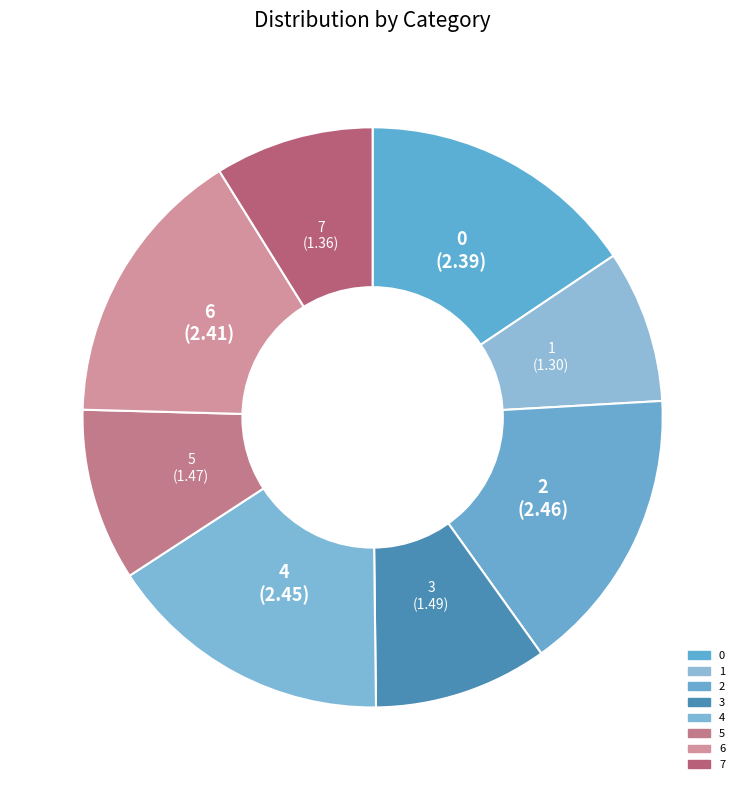

How many slices are in this pie chart?

8